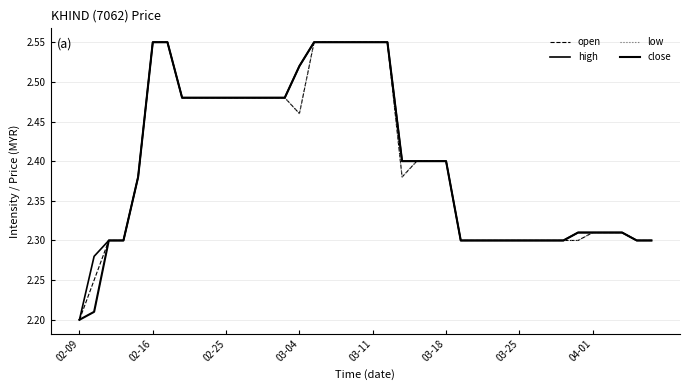

Rank the series by their maximum value, from highest to lowest.

open, high, low, close